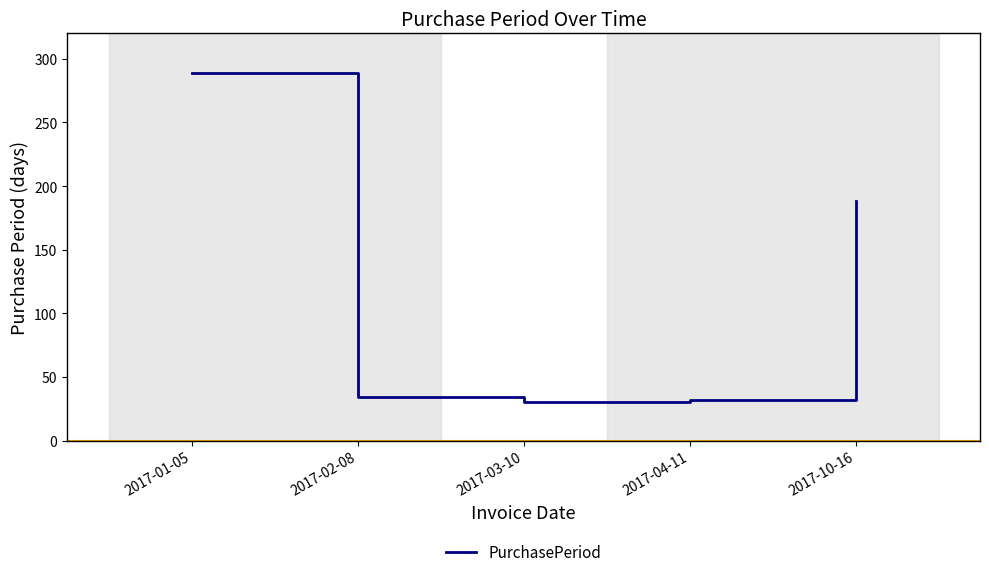

True or false: the data has more than 1 interior local peaks.

False